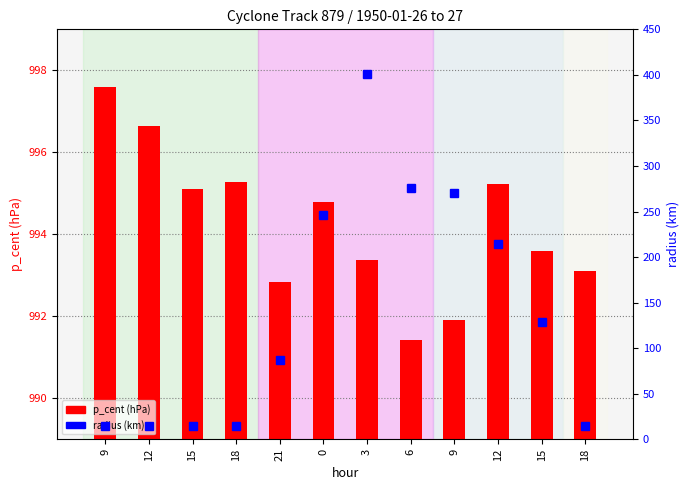

The p_cent series shows 1467.1 at 0. True or false?

False